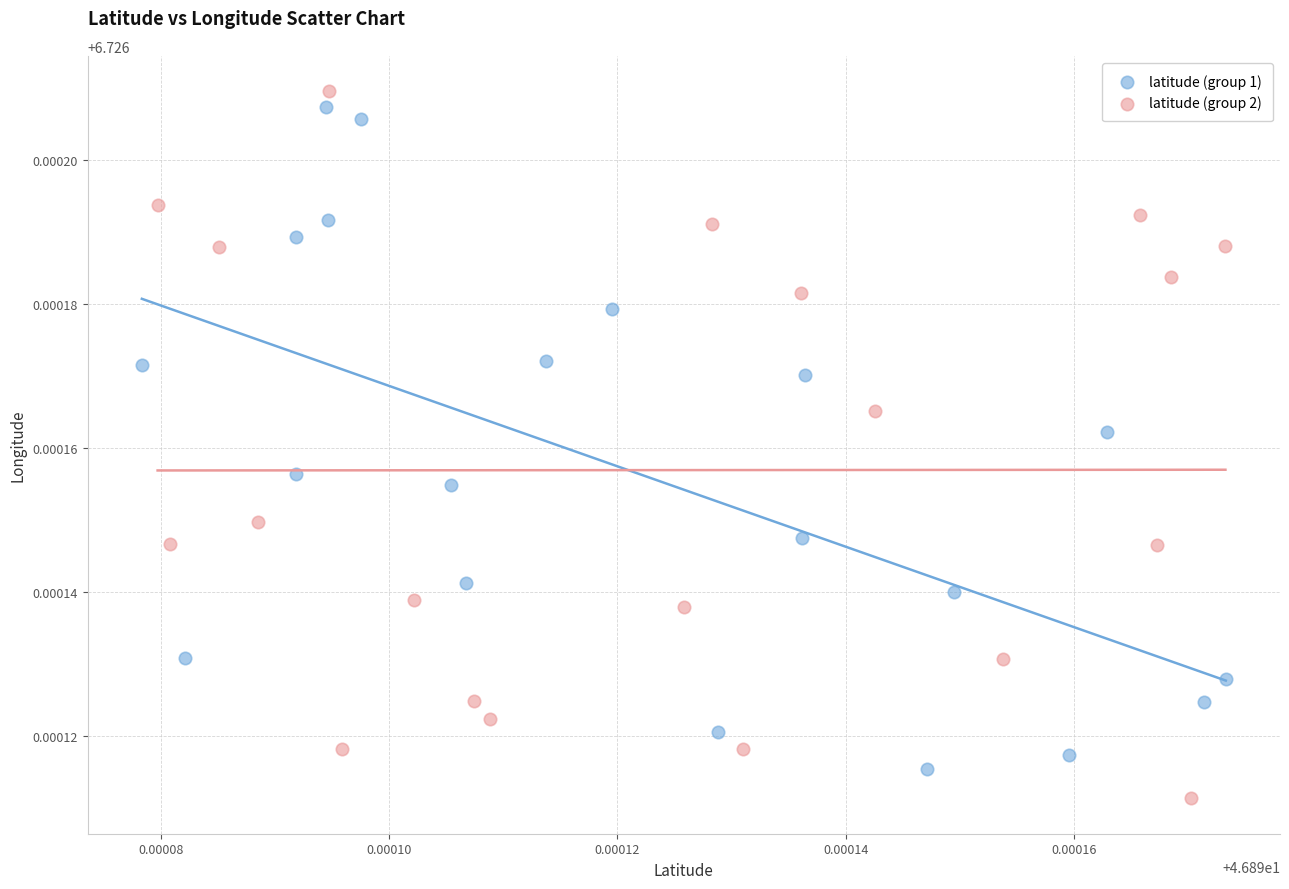

What are all the series names shown in the legend?

latitude (group 1), latitude (group 2)